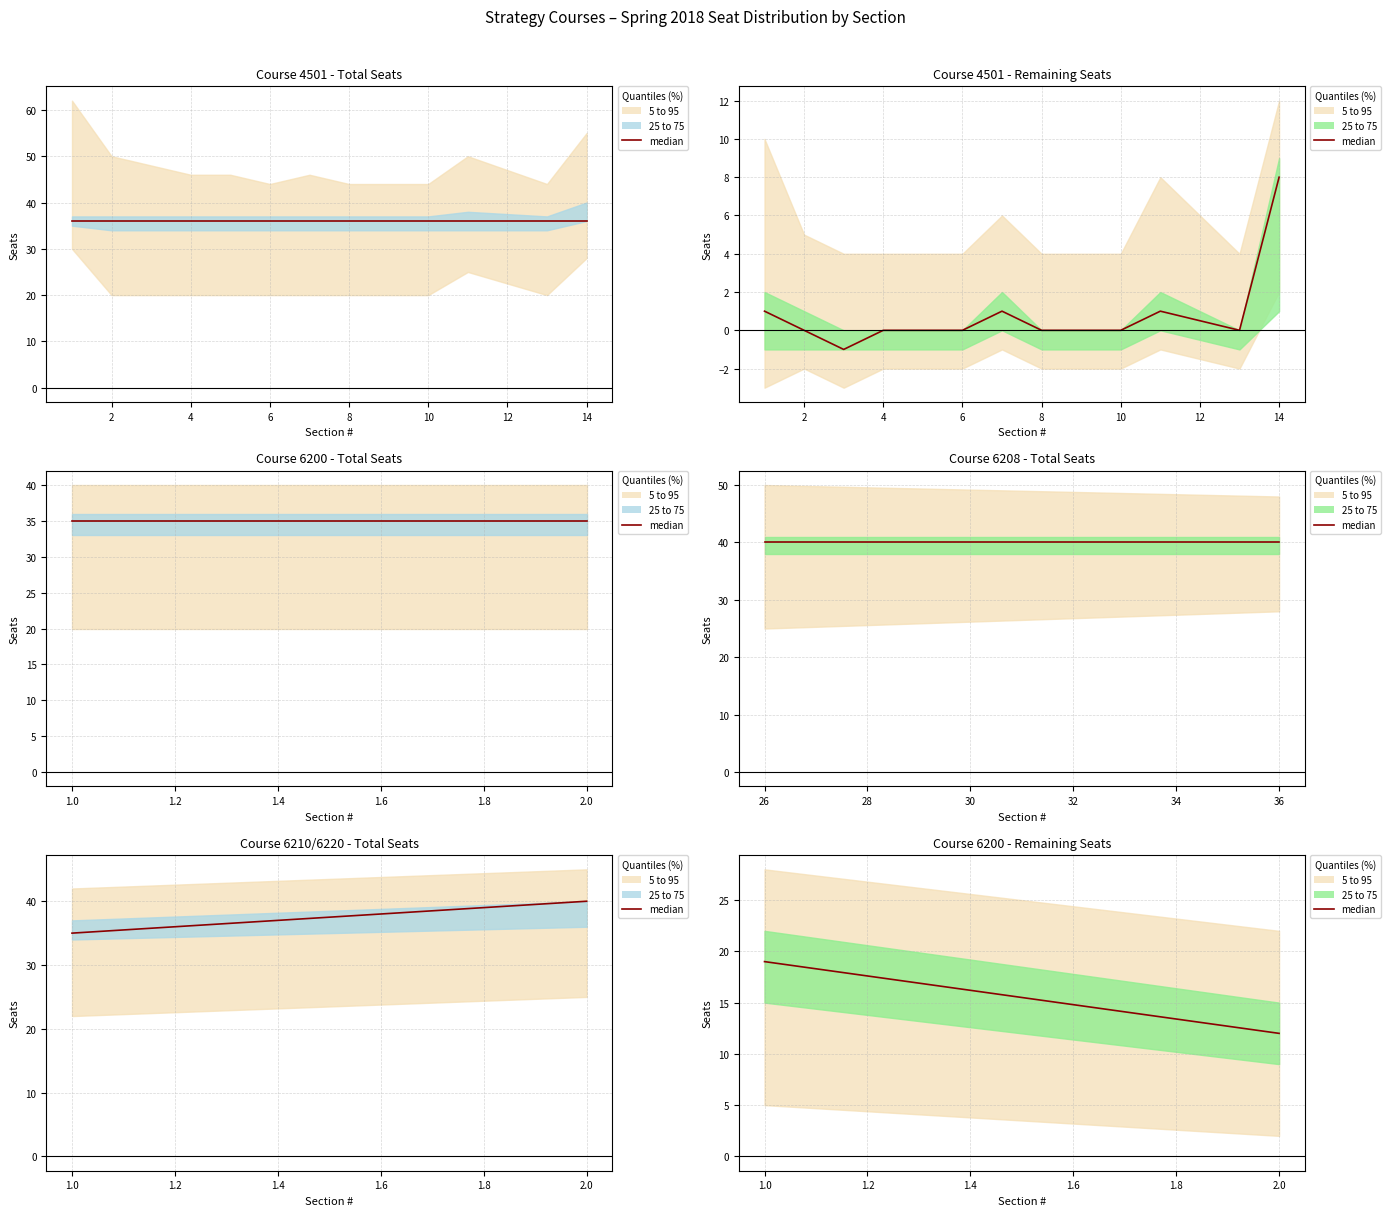

At which label is the value closest to 15?

2